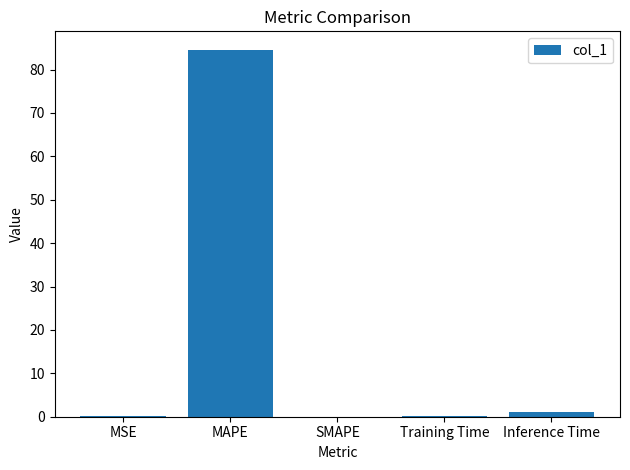

What is the average value?

17.2